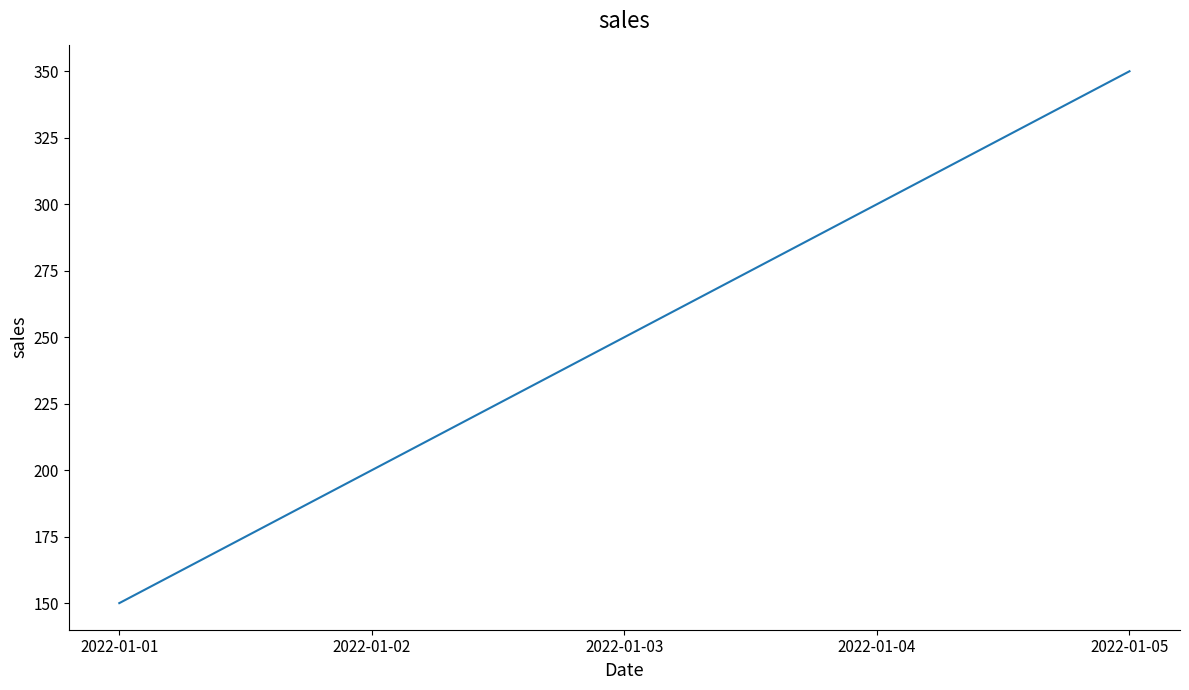

What is the change in value from 2022-01-01 to 2022-01-04?

+150